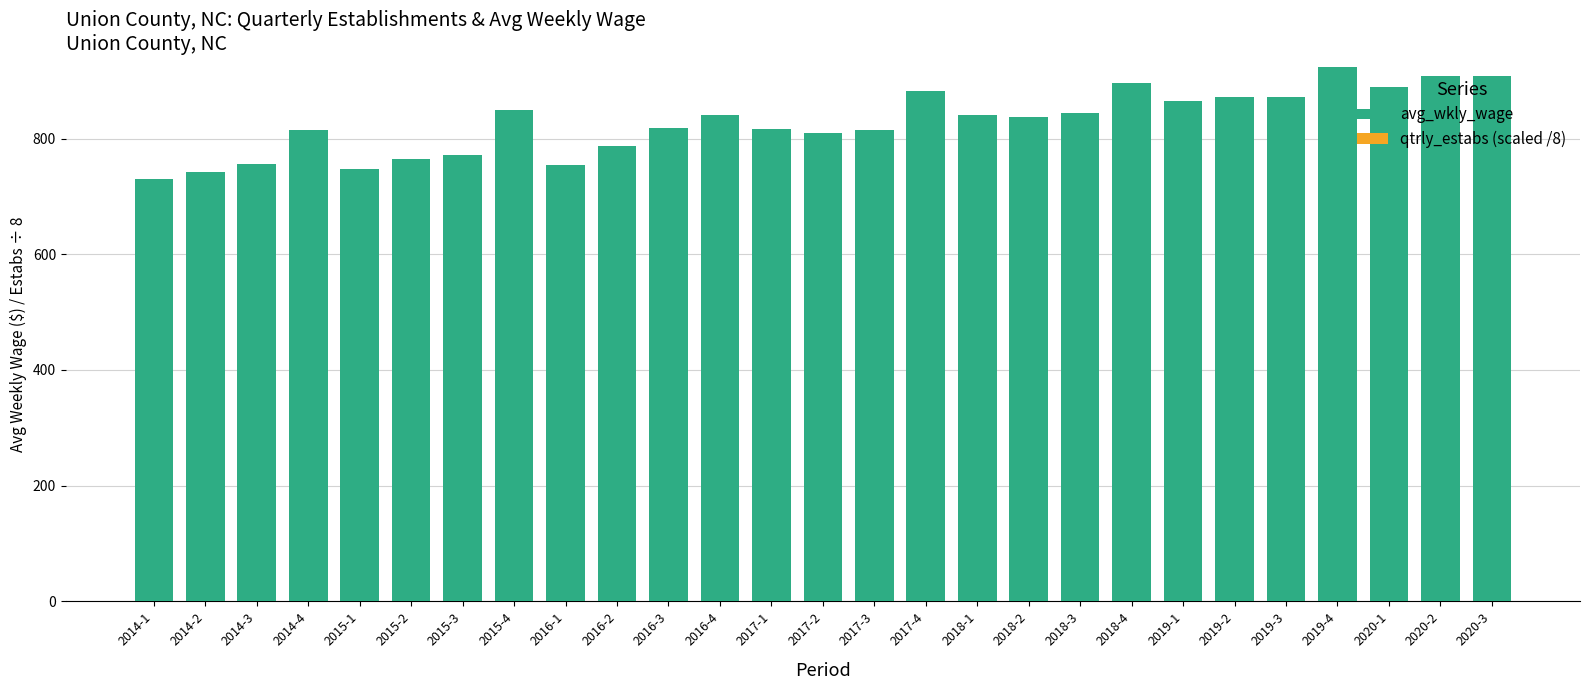

What is the maximum value shown in the chart?

924